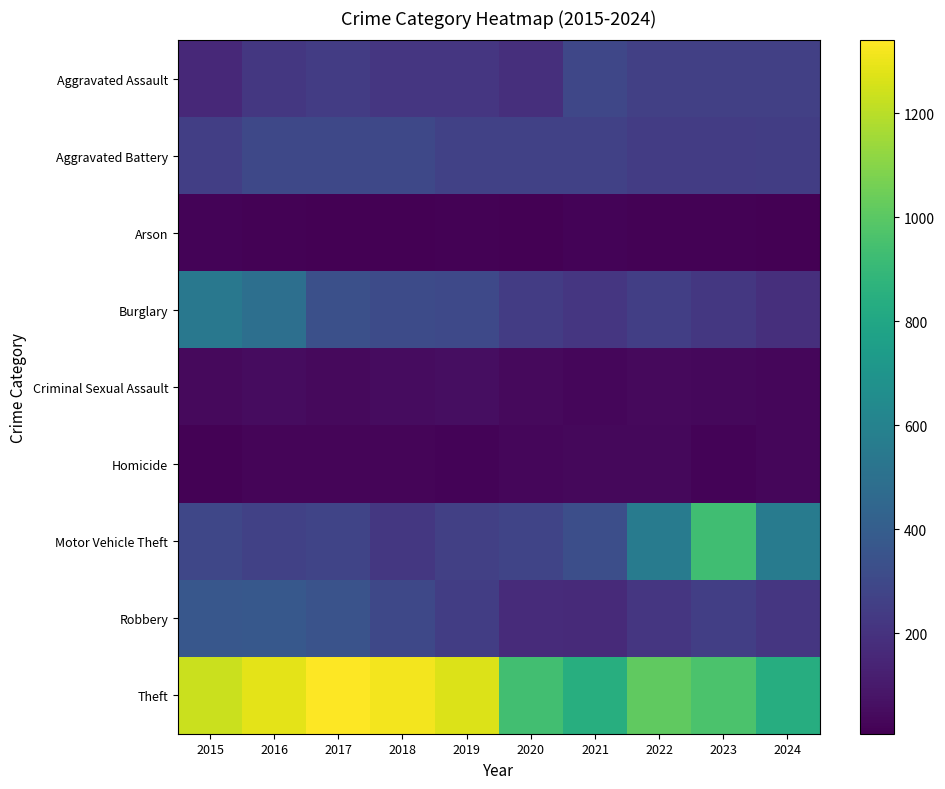

What is the difference between the maximum and minimum values in the Robbery series?

209